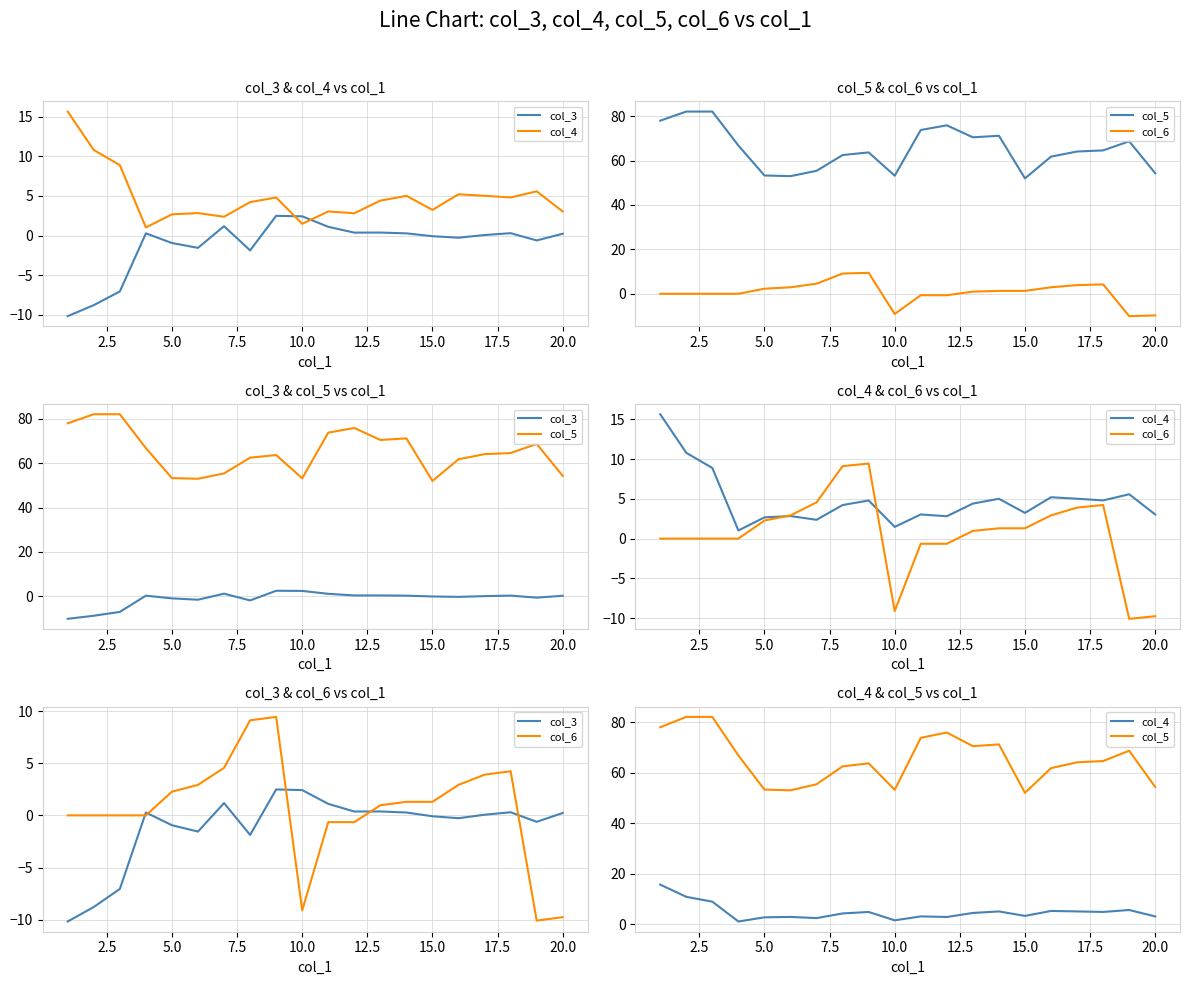

Does the chart have visible grid lines?

Yes